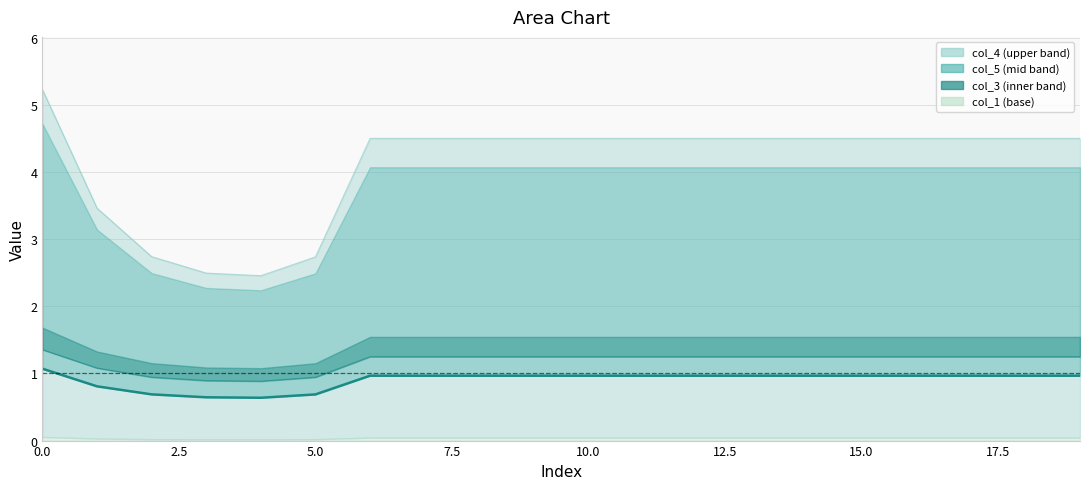

True or false: there are more than 0 points higher than both neighbors.

False